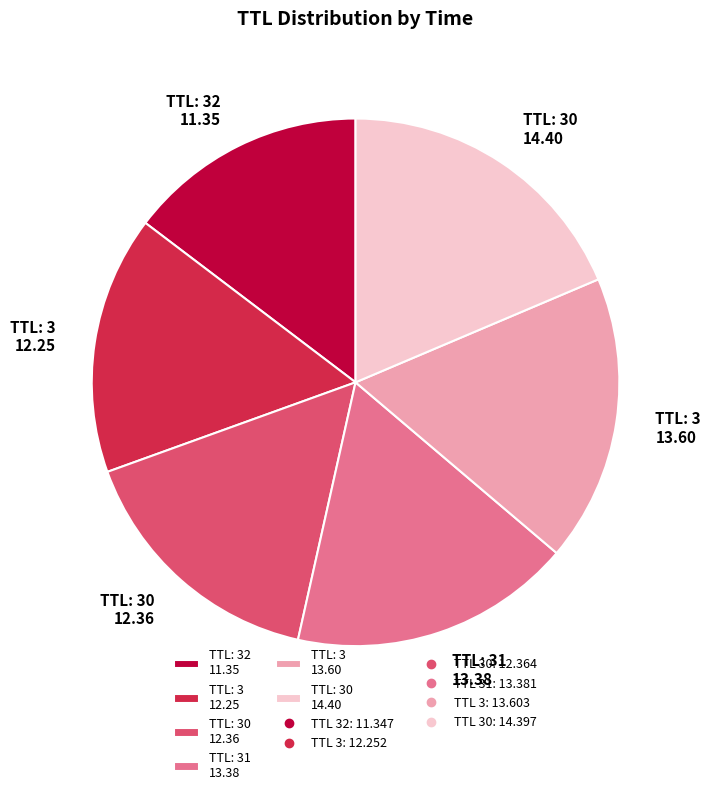

How many segments does this pie chart have?

6